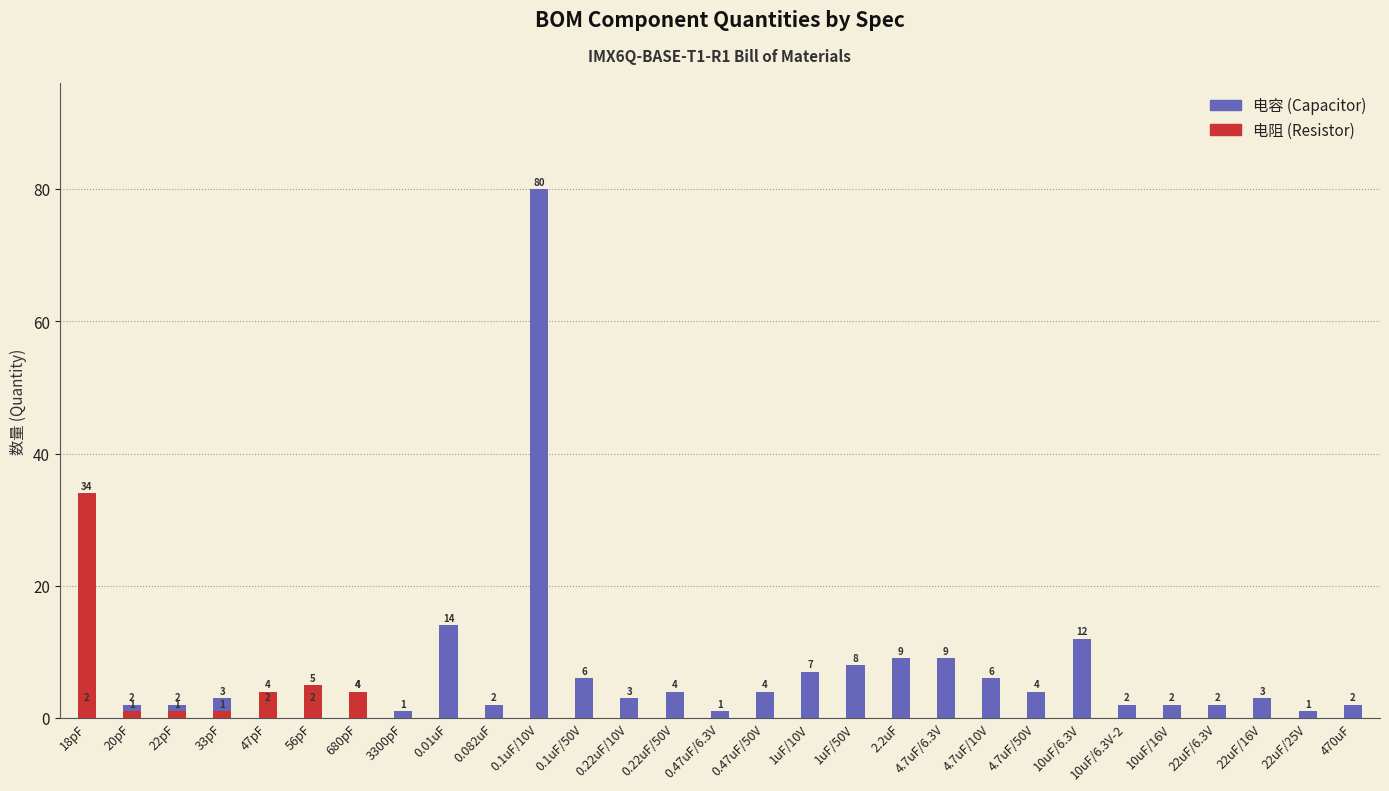

What is the sum of all 电容 values?

199